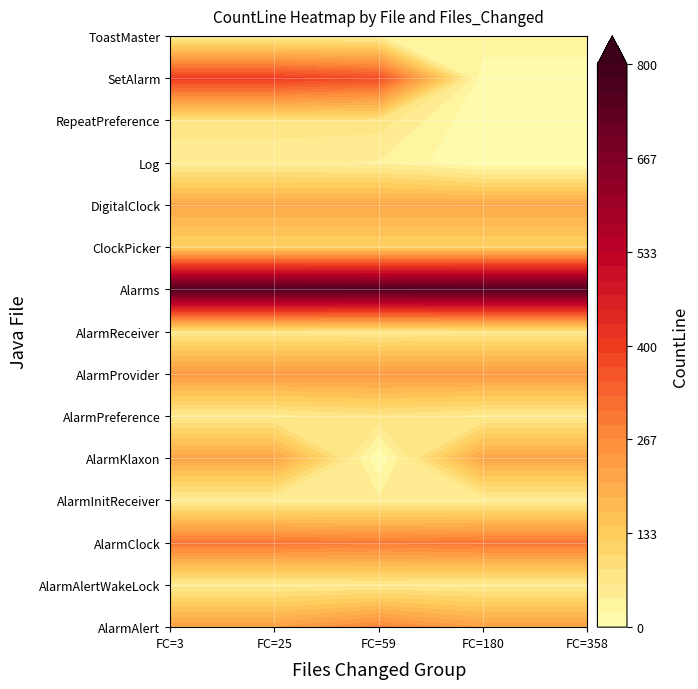

At how many categories does at least one series exceed 609?

5